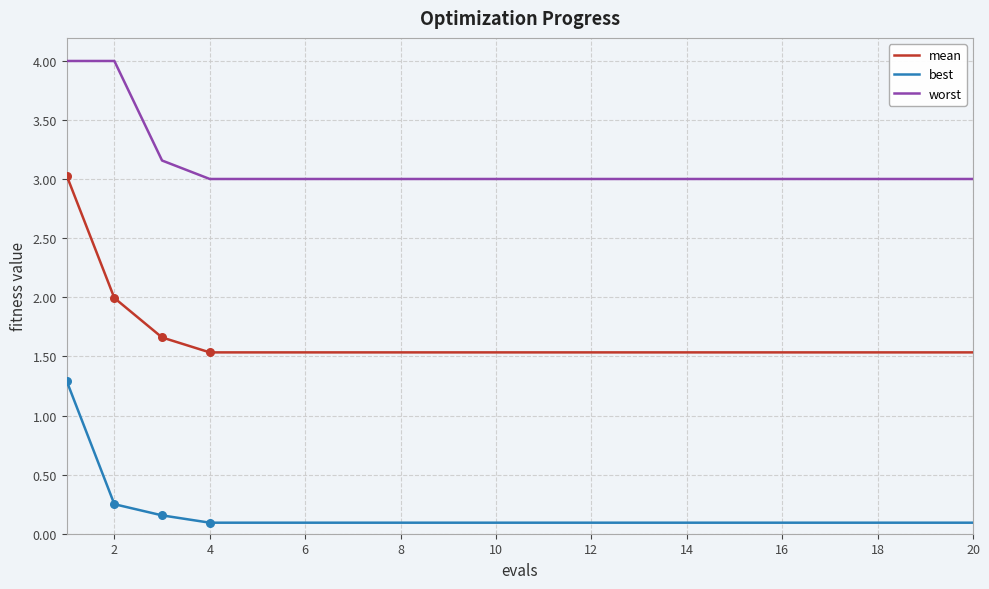

Which series has the largest total across all categories?

worst